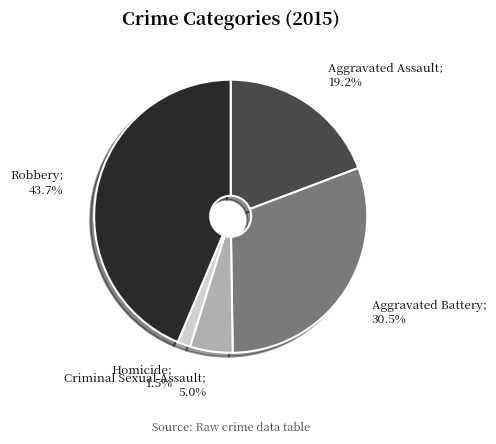

Is there a majority slice in this chart?

No